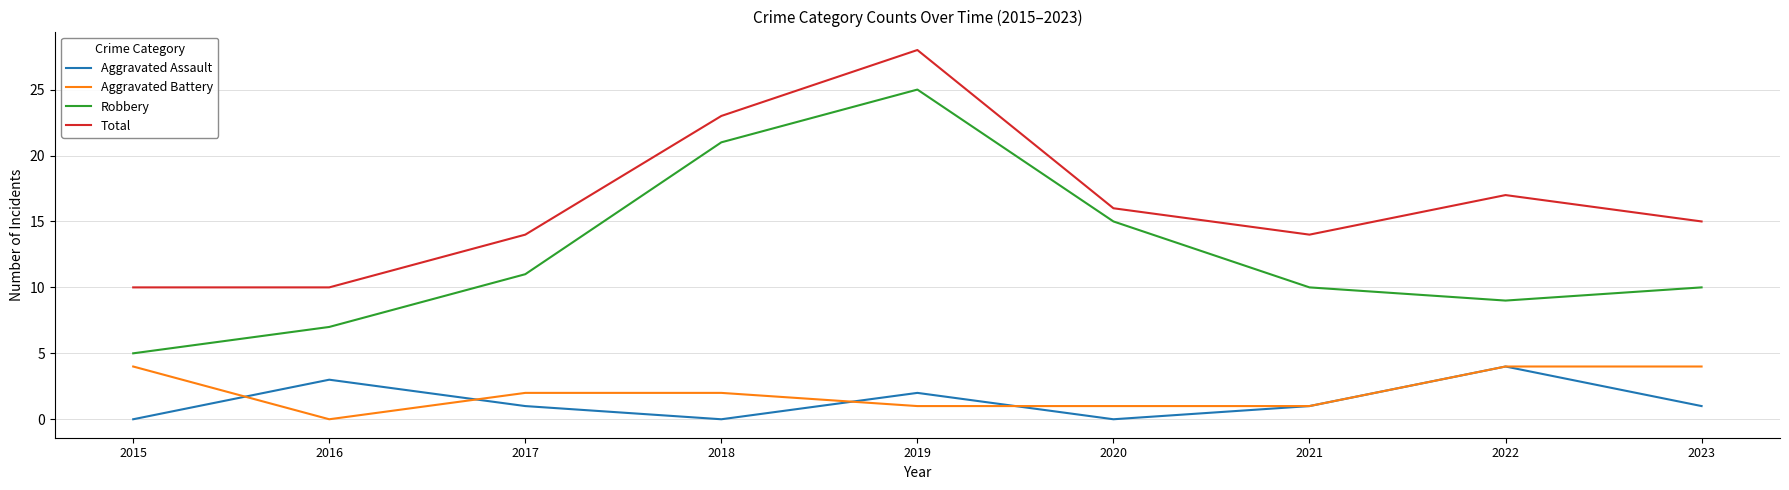

What is the greatest value displayed?

28